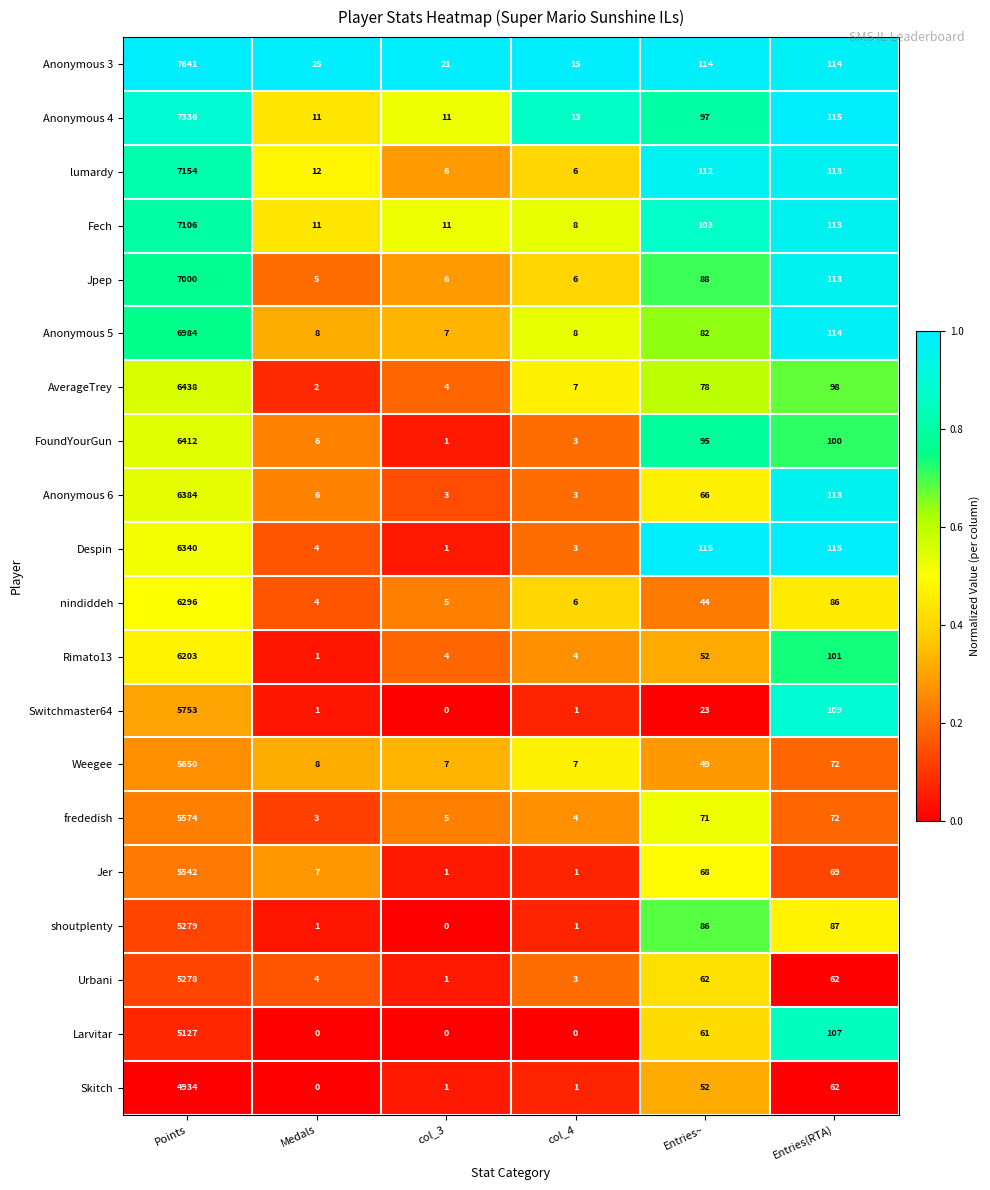

Which series has the largest total across all categories?

Anonymous 3